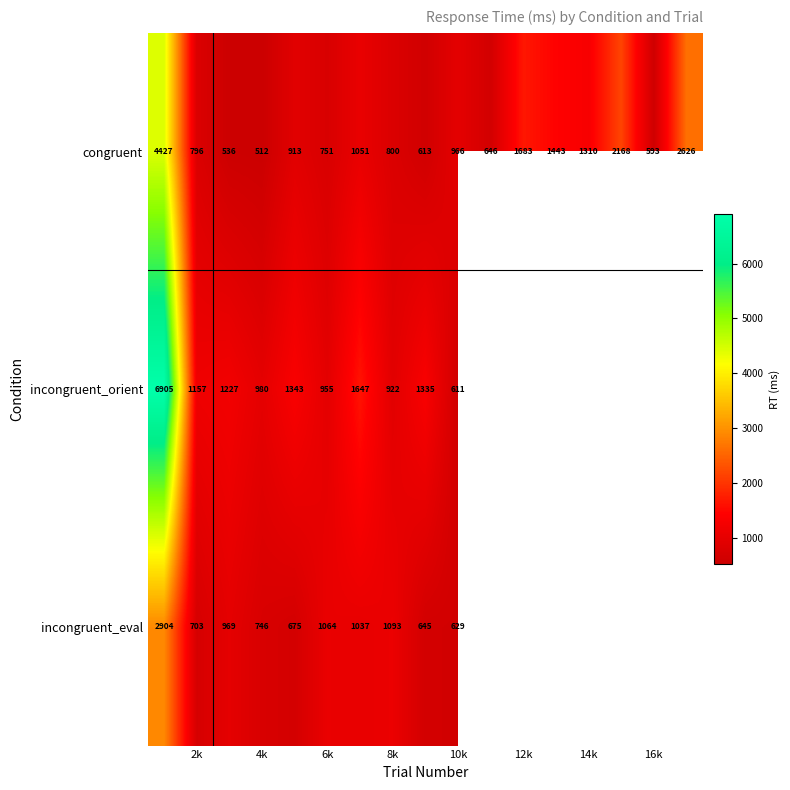

What is the total value across all series at 8k?

2815